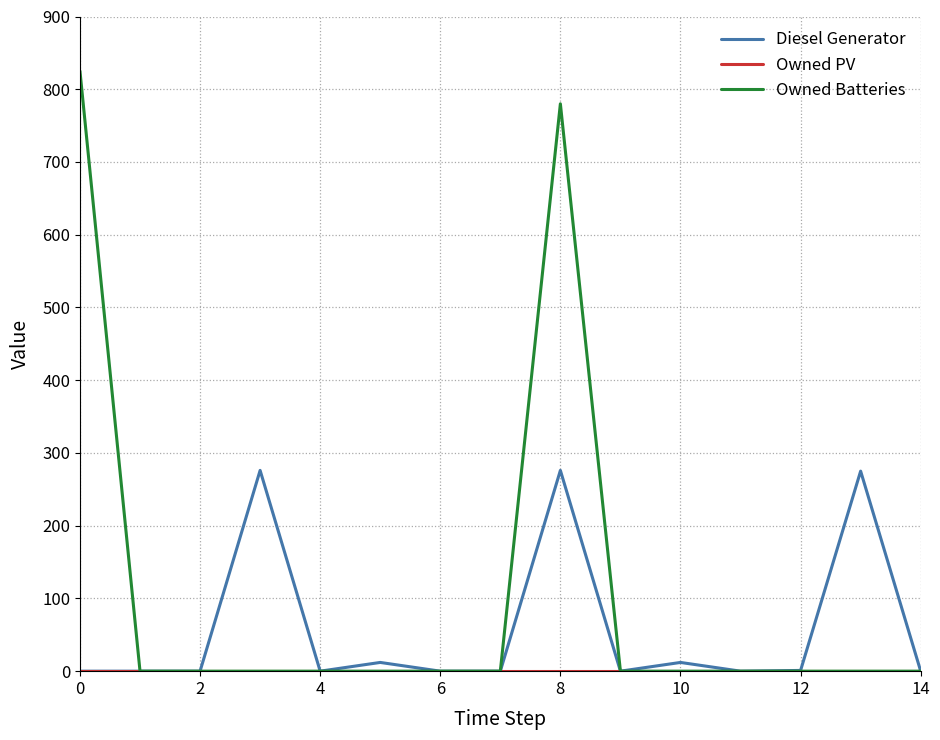

Does the chart have visible grid lines?

Yes